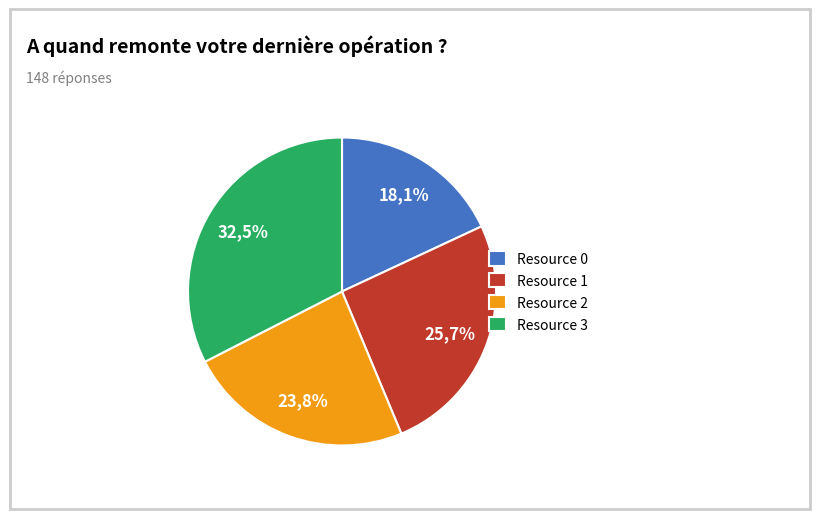

How many slices are in this pie chart?

4